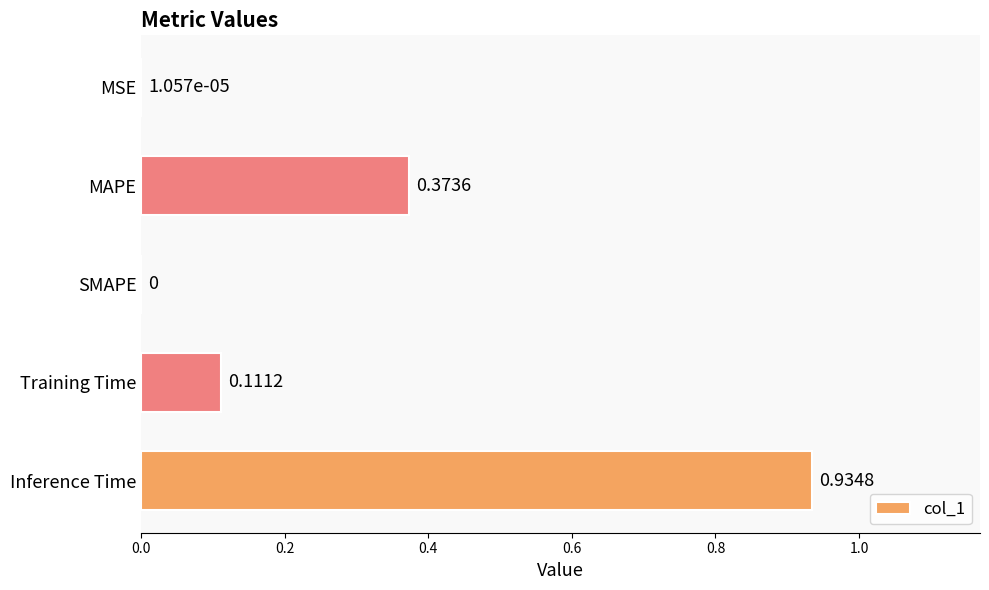

What is the sum of the values at MAPE and Training Time?

0.5